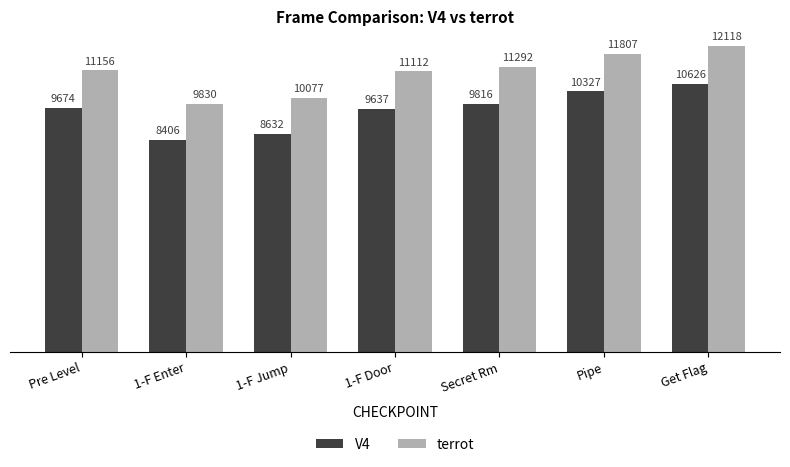

How many groups of bars are there?

7